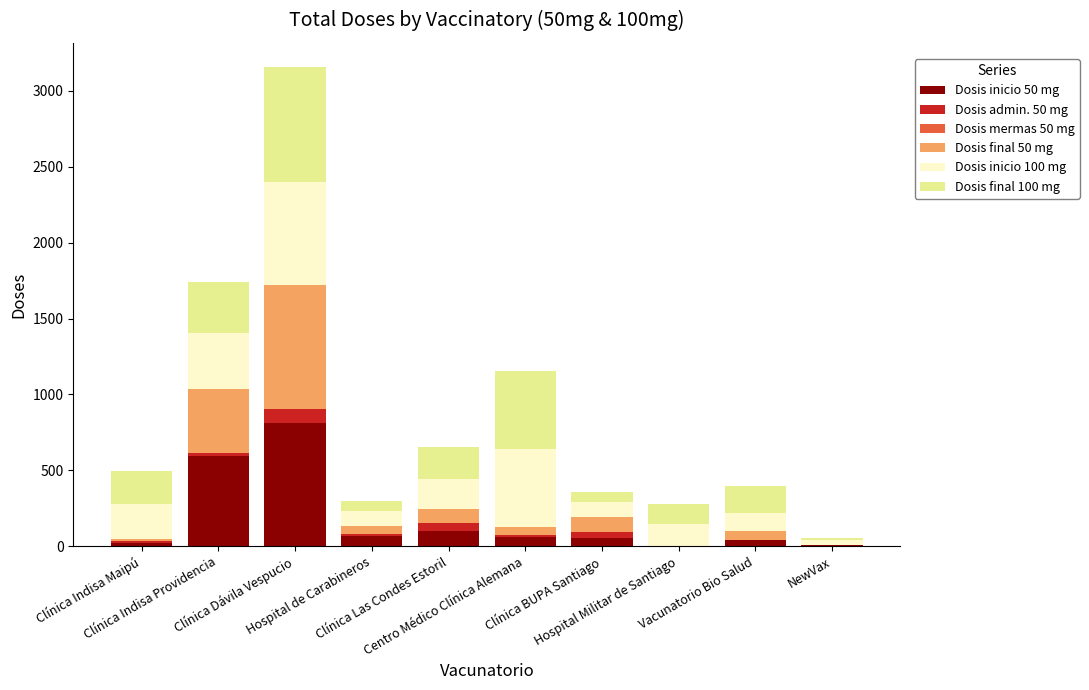

How many series are shown in this chart?

5